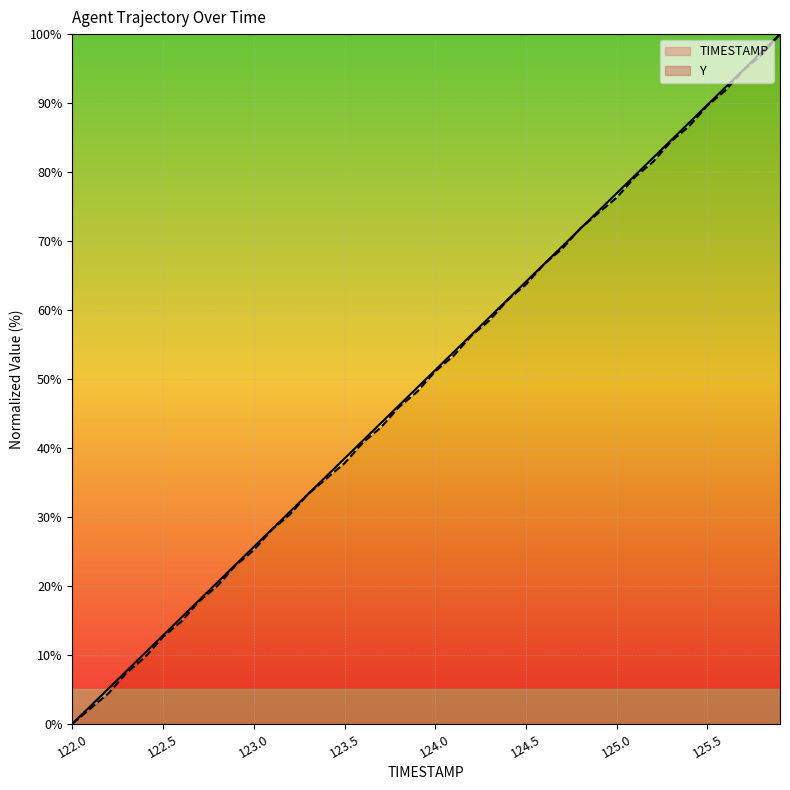

What is the label of the 18th point from the left?

17